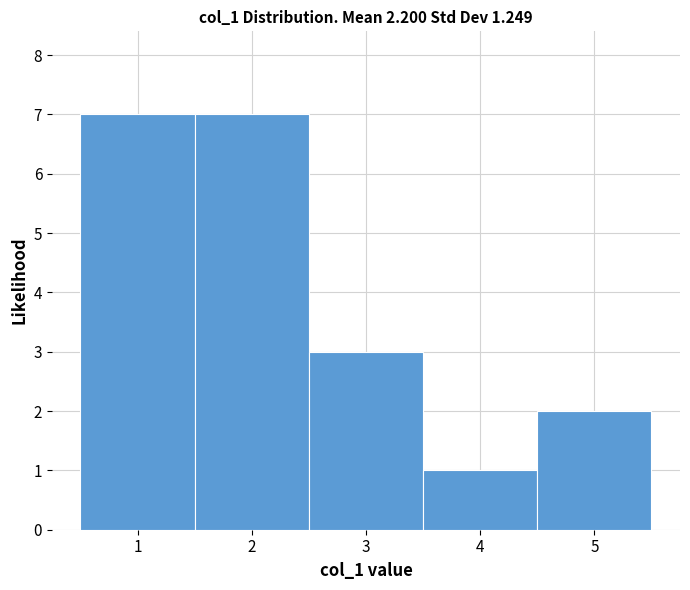

How tall is the bar that spans 1.5 to 2.5 on the x-axis? The values are not printed on the chart, so give them approximately, as read against the axis.

7